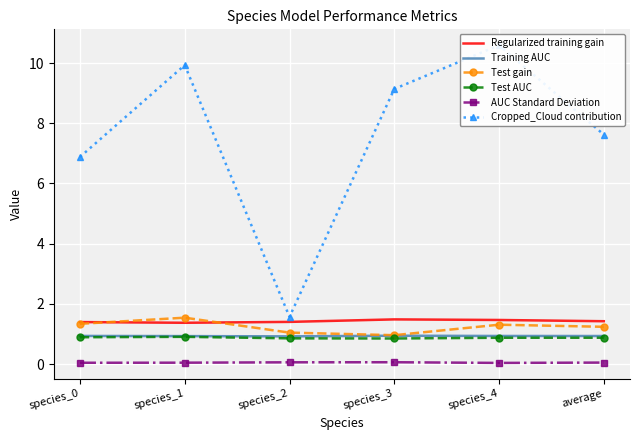

True or false: Test AUC has more than 1 interior local peaks.

False